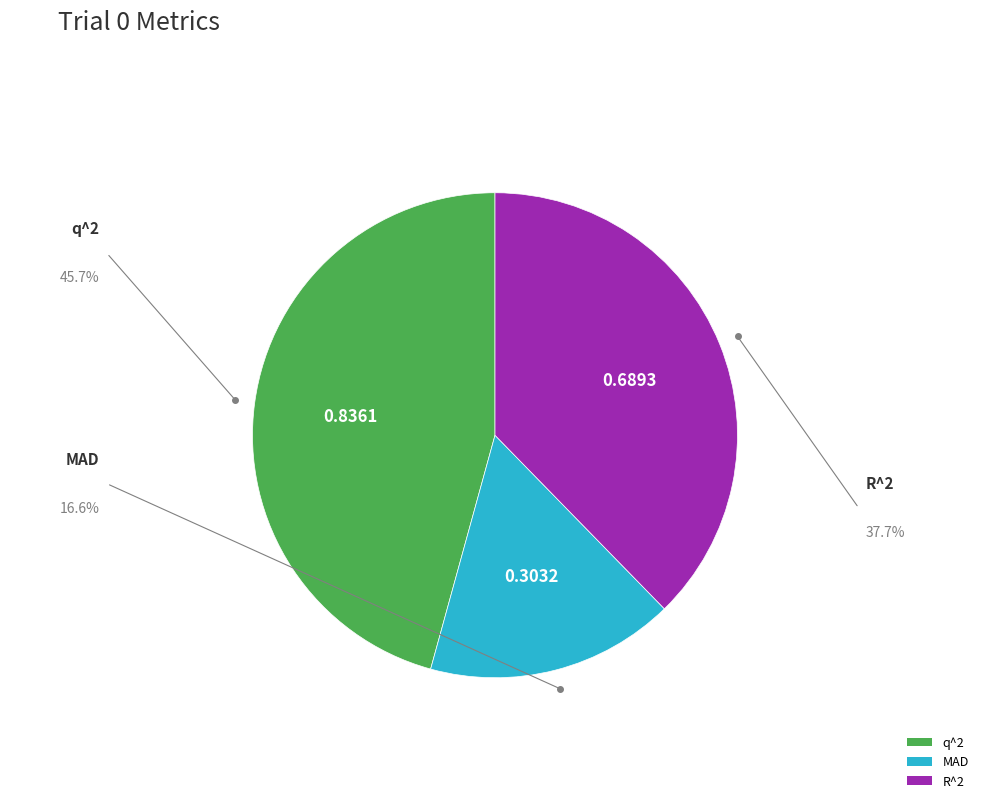

Is q^2 the majority of the pie?

No